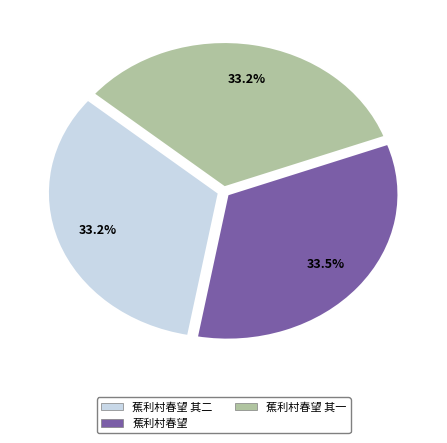

Is there any slice that represents more than half of the pie?

No